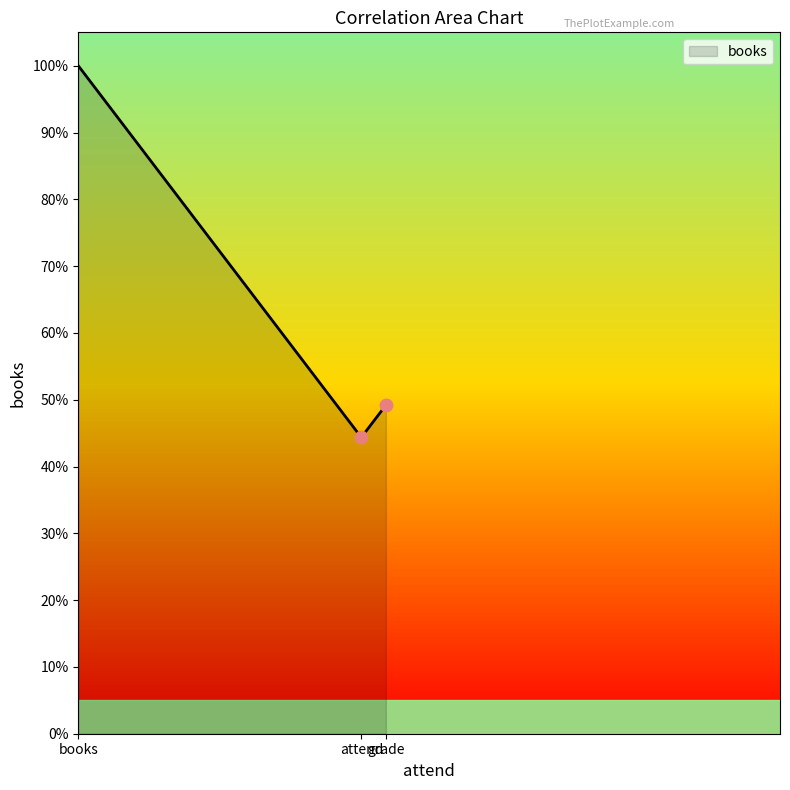

Which has a higher value, attend or books?

books